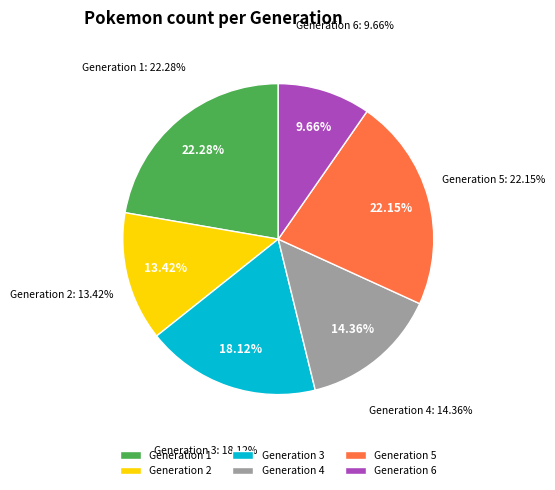

What percentage is the Generation 4 slice, to the nearest percent?

14%